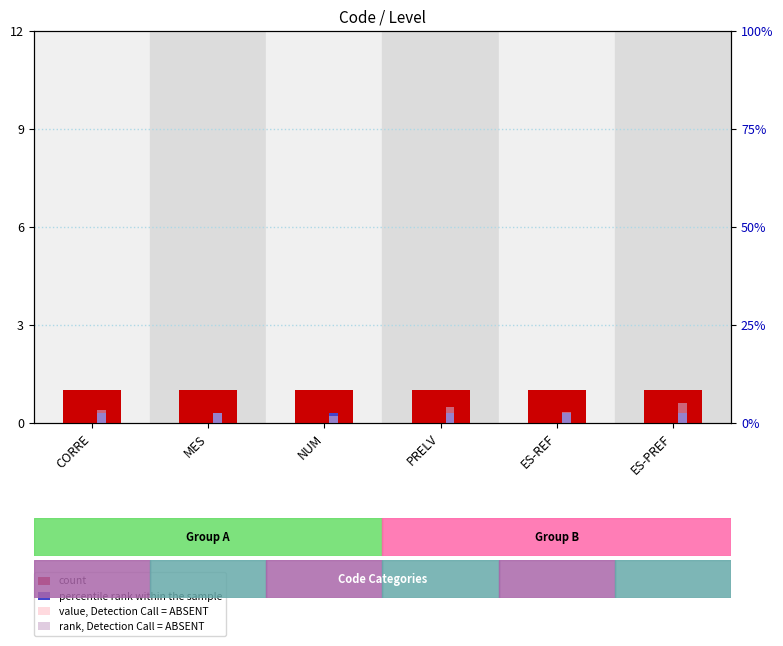

How many bars are there in each group?

4